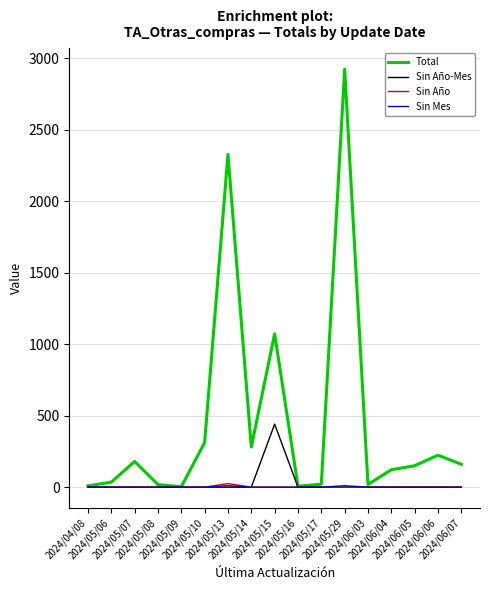

What are all the series names shown in the legend?

Total, Sin Año-Mes, Sin Año, Sin Mes